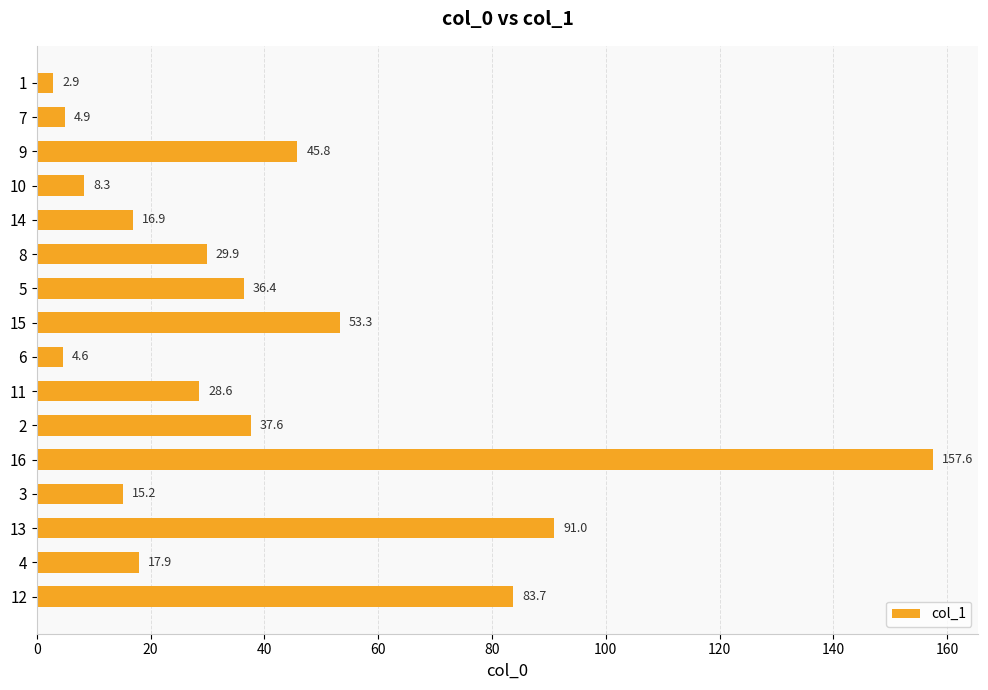

Reading top to bottom, list all the values displayed in this chart.

2.9	4.9	45.8	8.3	16.9	29.9	36.4	53.3	4.6	28.6	37.6	157.6	15.2	91.0	17.9	83.7